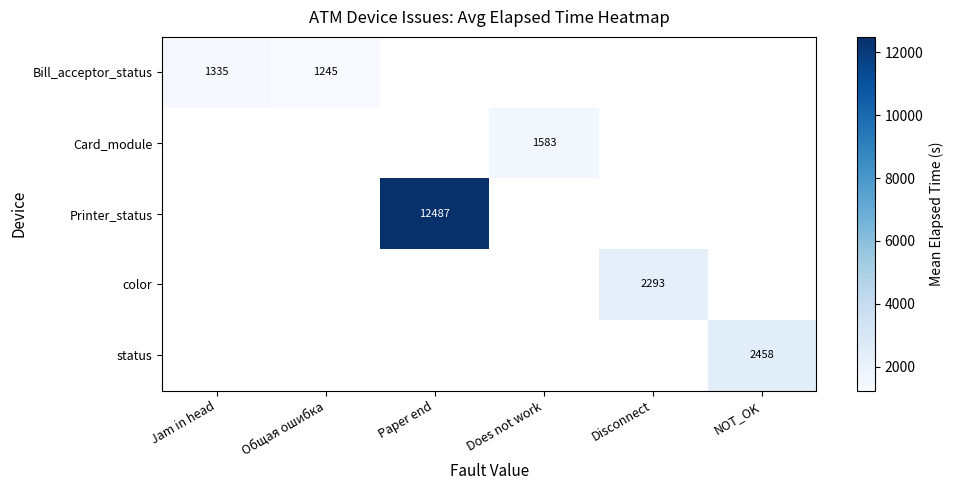

The status series shows 2458 at NOT_OK. True or false?

True